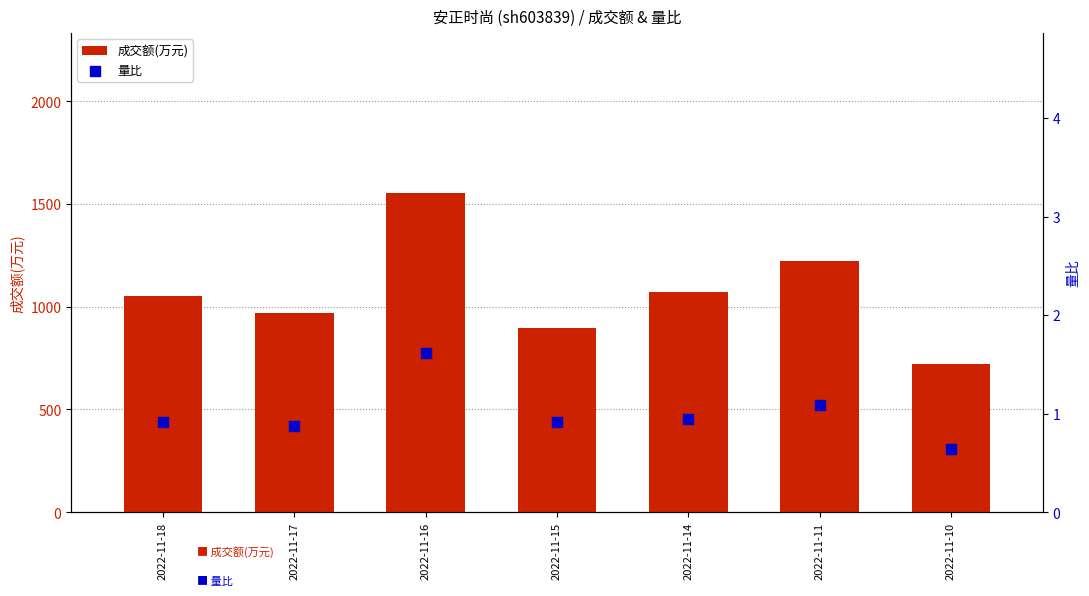

At how many categories does at least one series exceed 1553?

1